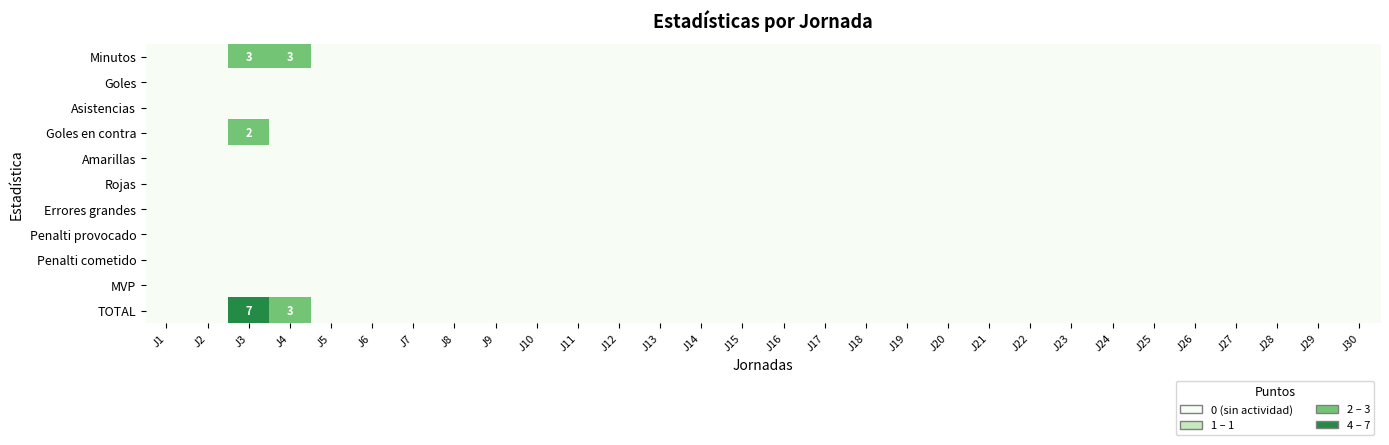

How many distinct data groups are displayed?

11